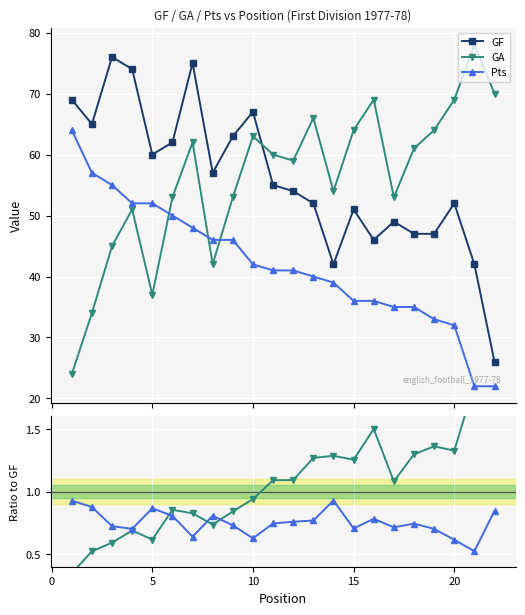

Count the number of data series in this chart.

3